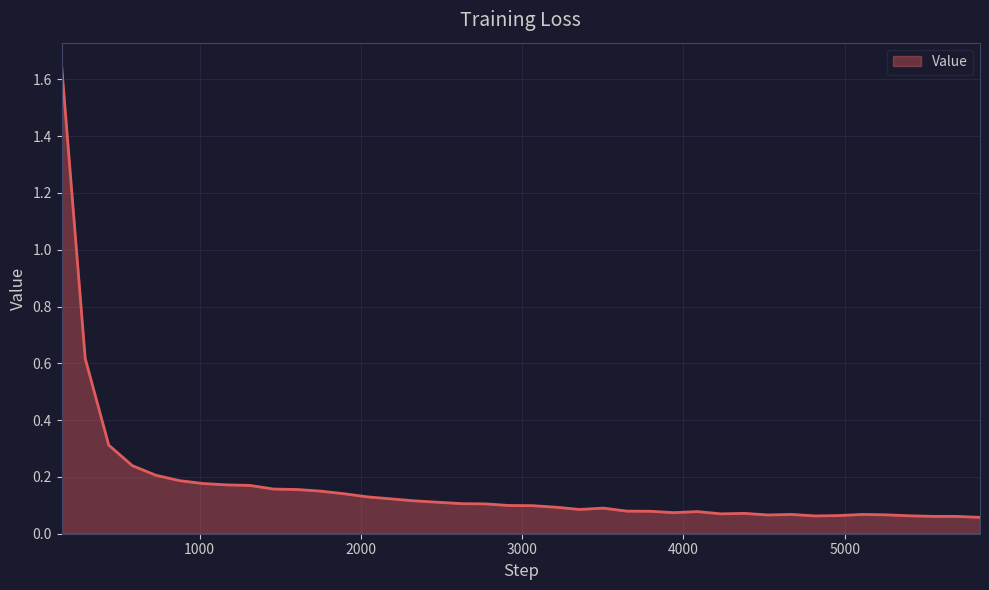

How many lines are shown in the chart?

1